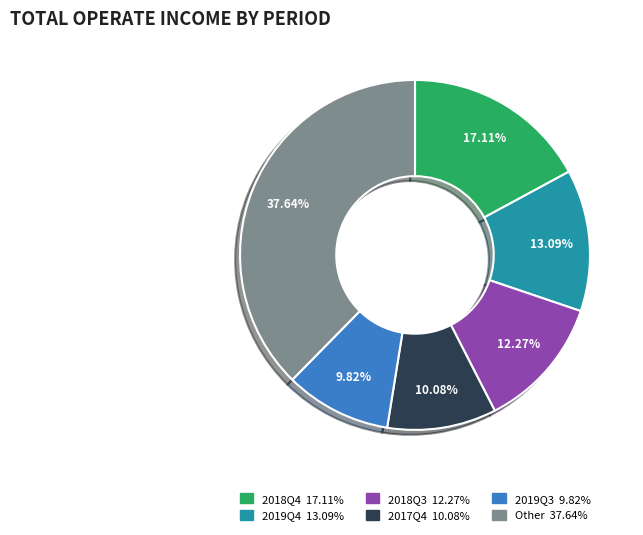

Is there any slice that represents more than half of the pie?

No